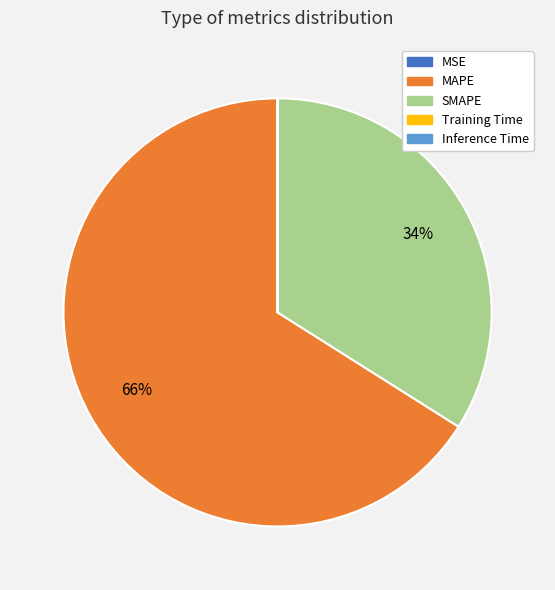

To the nearest percent, what is the average slice percentage?

20%